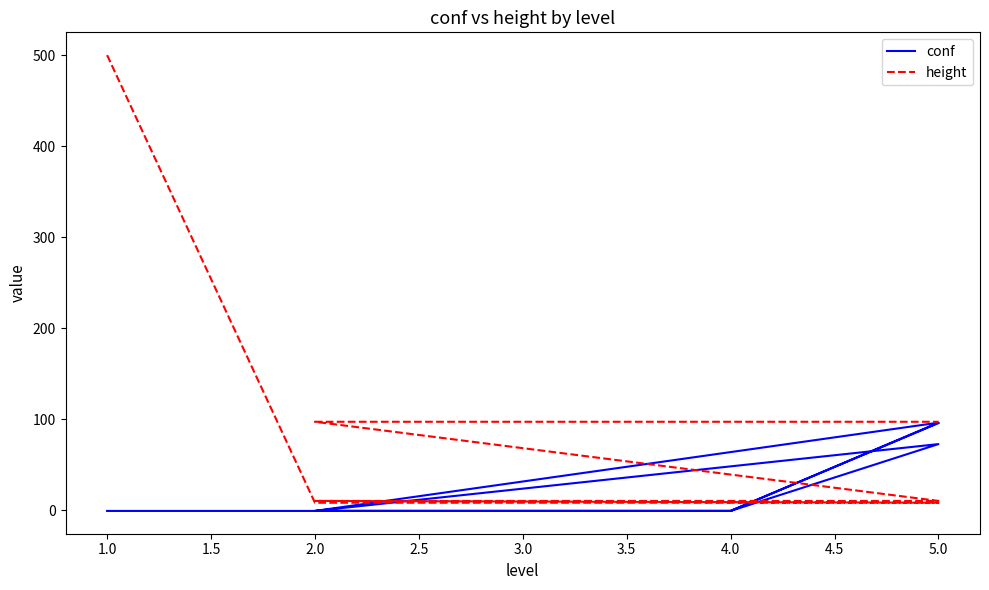

What is the value of the height point at the 2nd from the left?

8.0